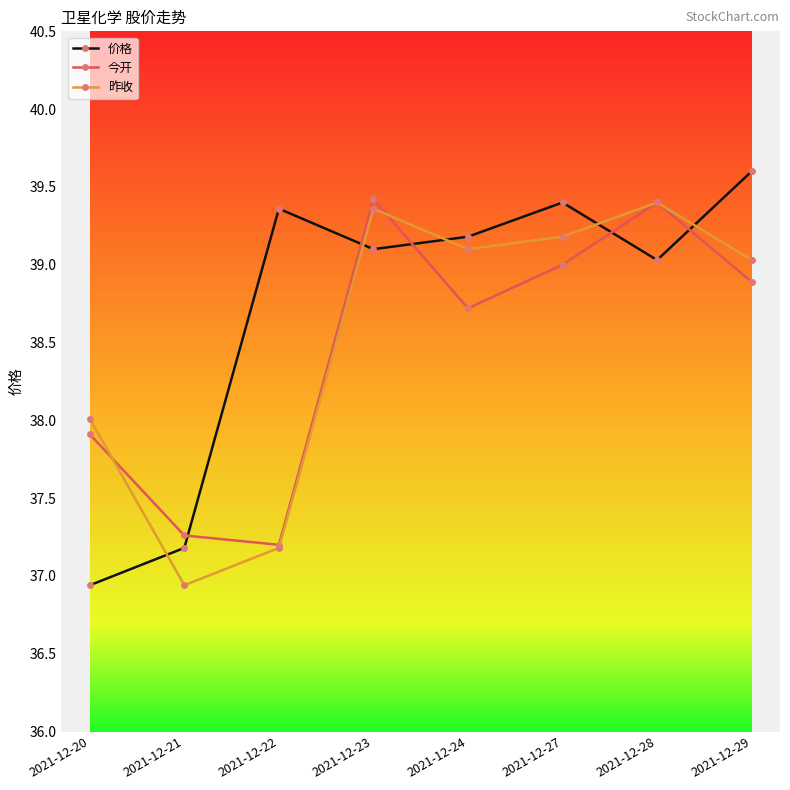

What are all the series names shown in the legend?

价格, 今开, 昨收